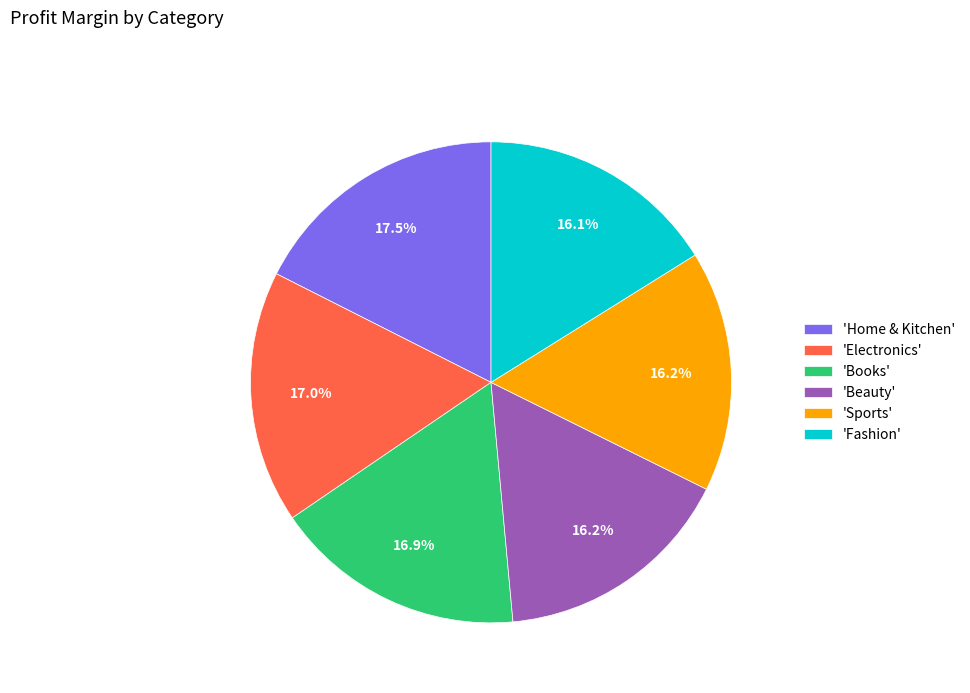

Does 'Home & Kitchen' account for over 50% of the chart?

No